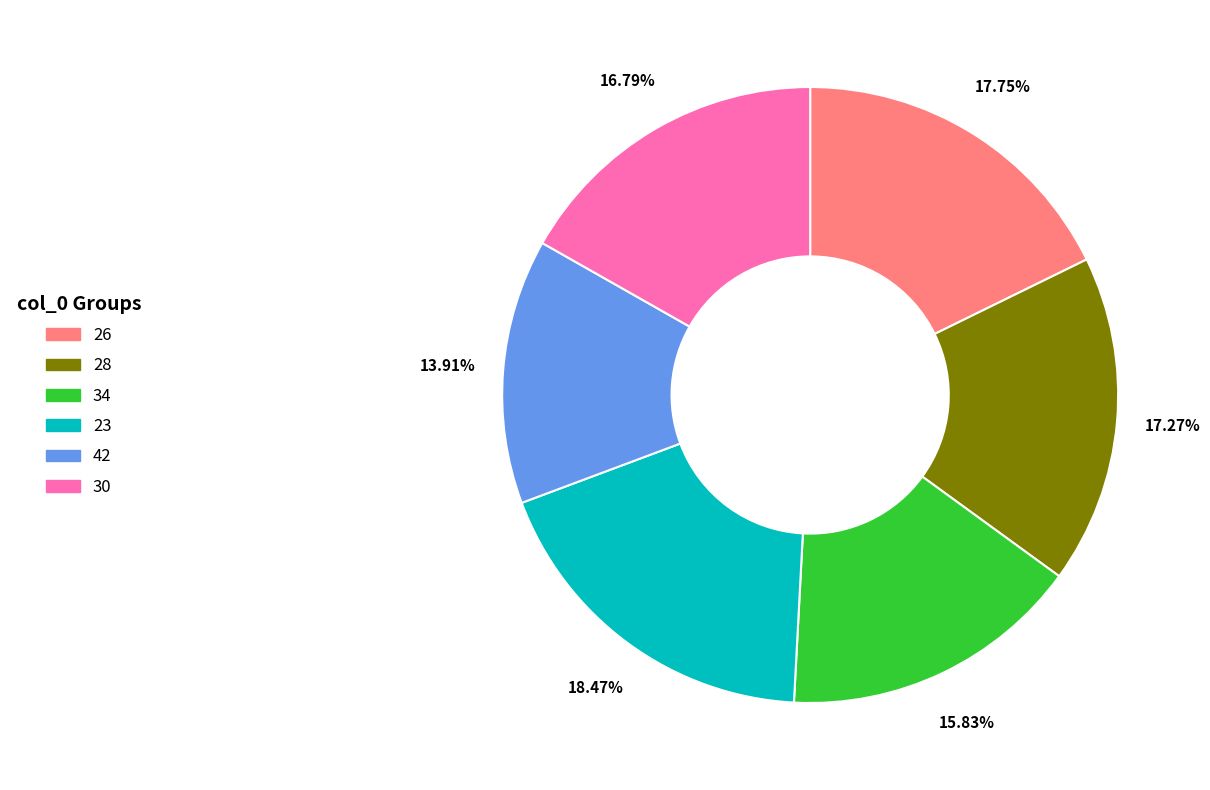

Does 23 represent more than half of the total?

No